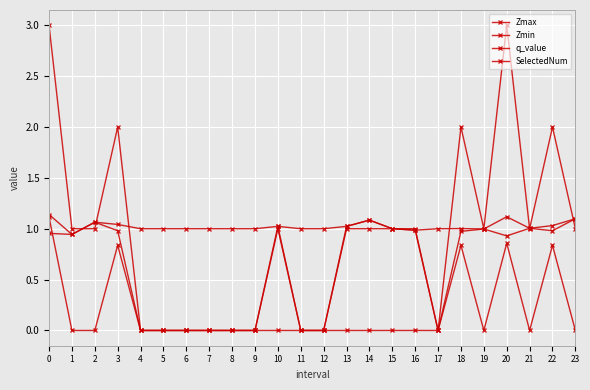

How many data points does each series have?

24